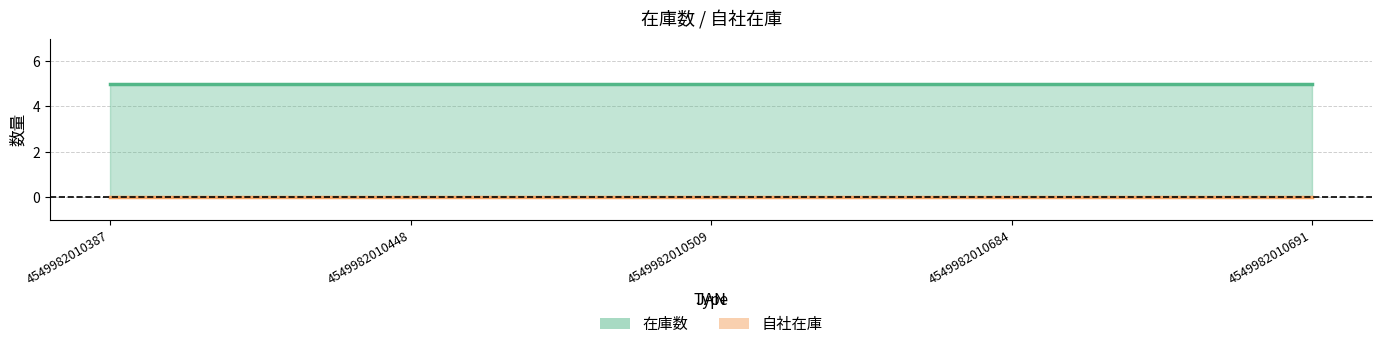

Is the value of 自社在庫 at 4549982010448 greater than the value of 在庫数 at 4549982010387?

No